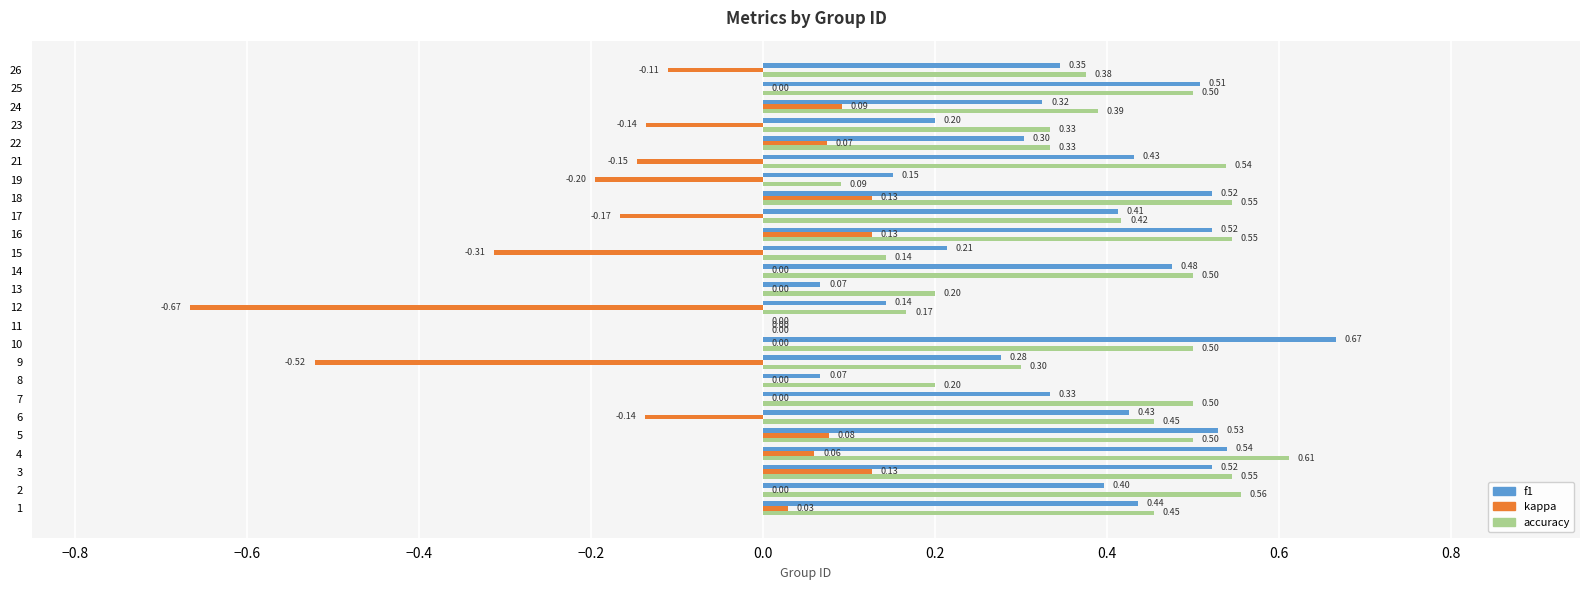

At which category is the sum across all series the highest?

4